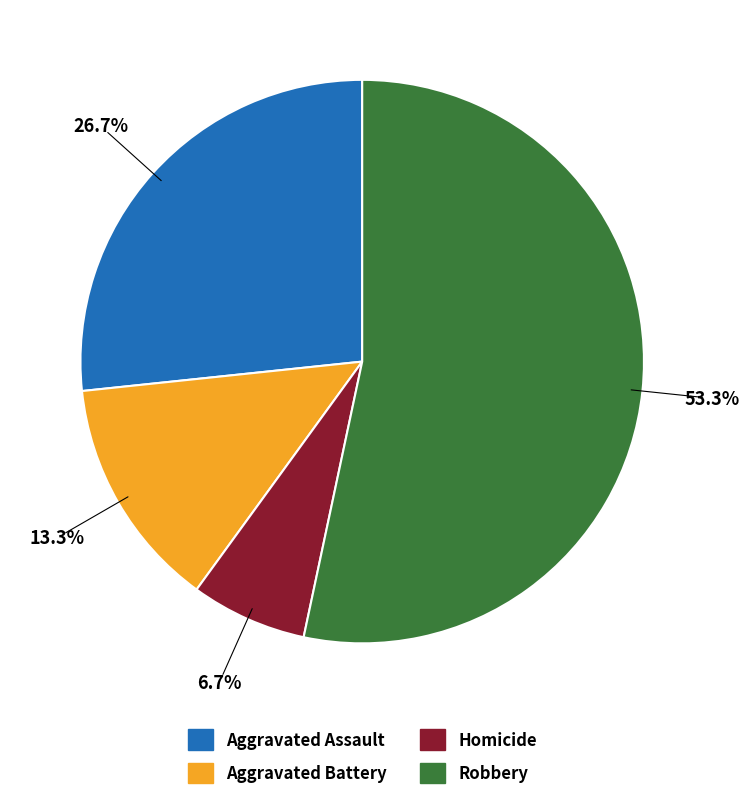

Rank the categories by value from highest to lowest.

Robbery, Aggravated Assault, Aggravated Battery, Homicide